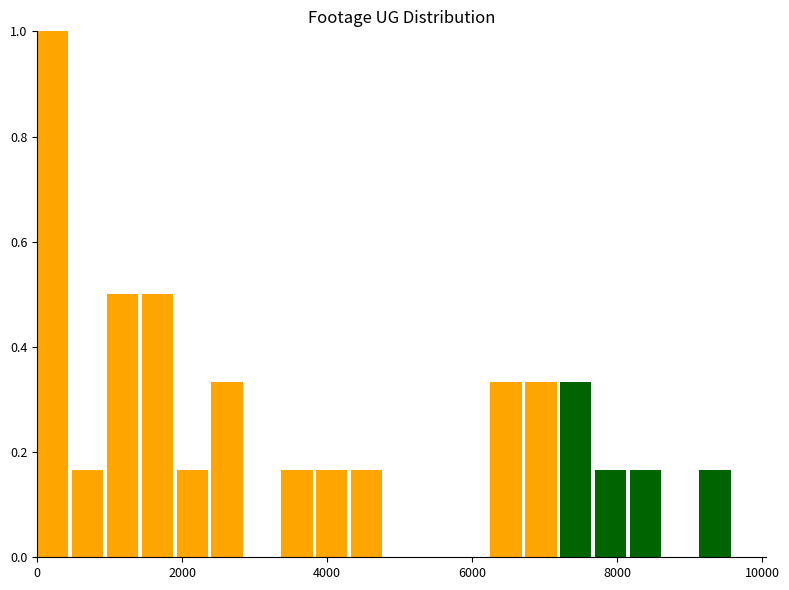

Around what value on the x-axis is the tallest bar? Give the approximate position of its centre, as read against the axis.

200